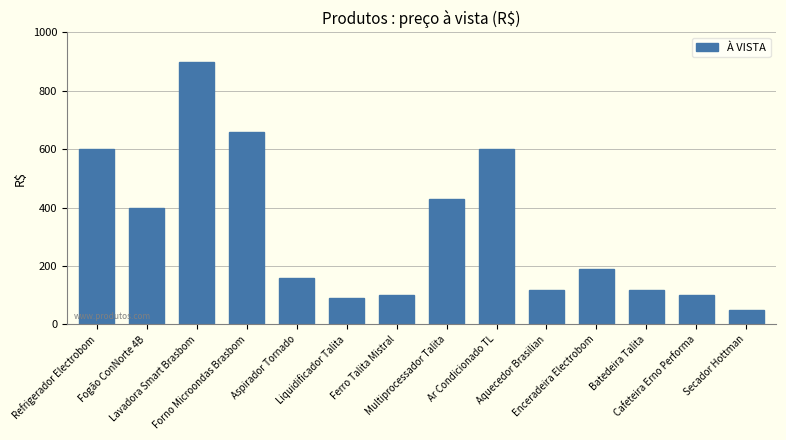

What is the value of the 1st bar from the left?

599